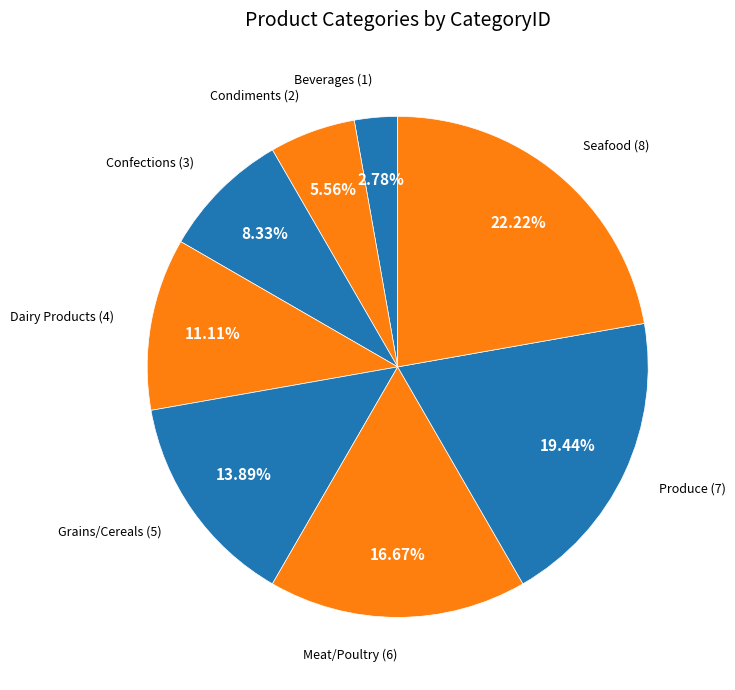

Does Meat/Poultry account for over 50% of the chart?

No